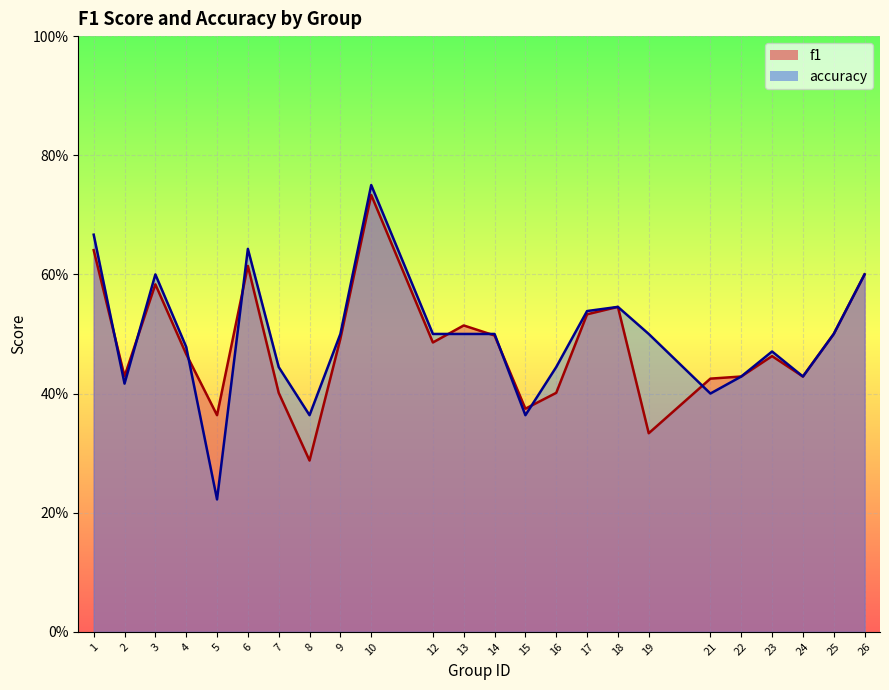

The value of accuracy at 13 is 0.2. True or false?

False